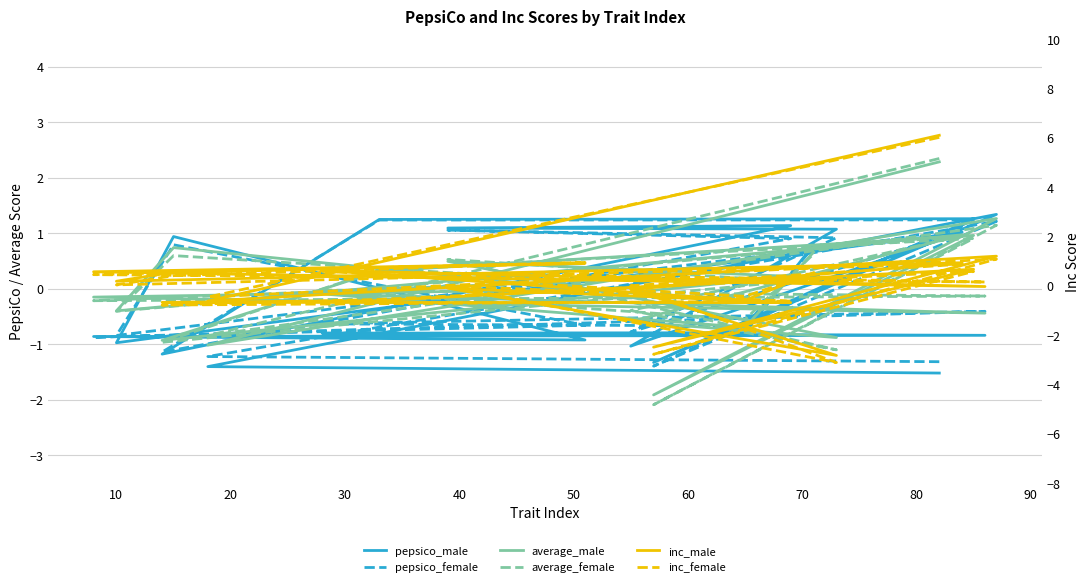

After their last crossing, which series has the higher values: average_female or pepsico_female?

pepsico_female